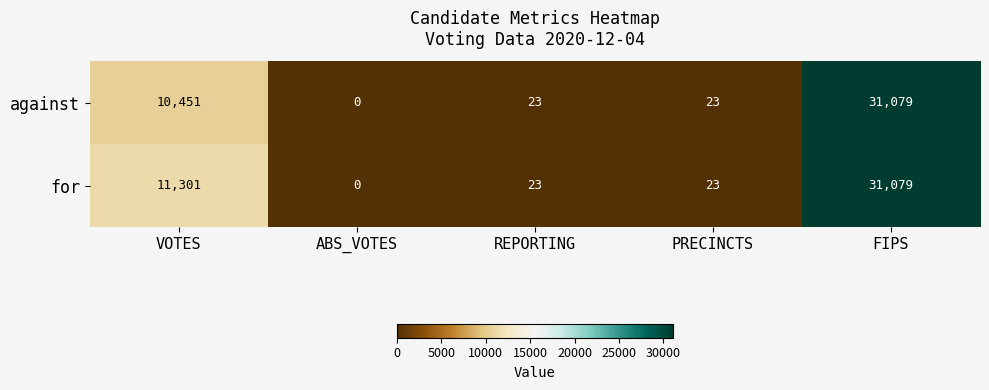

Which category has the highest value across all series?

FIPS